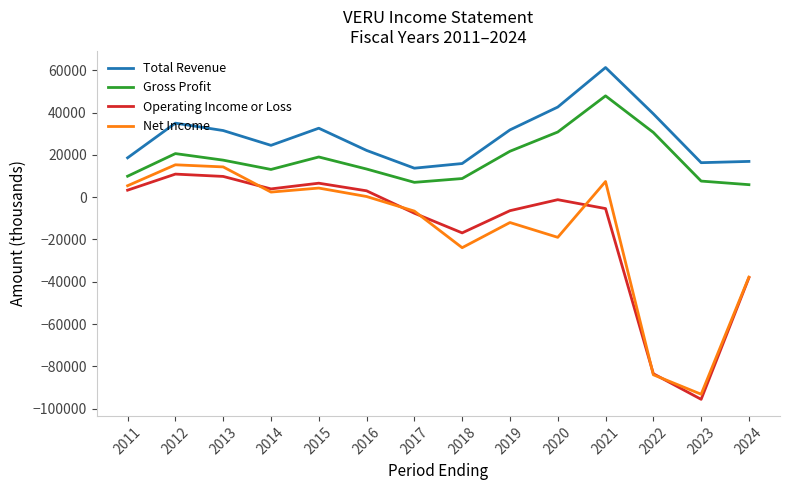

True or false: Net Income and Gross Profit intersect in this chart.

False